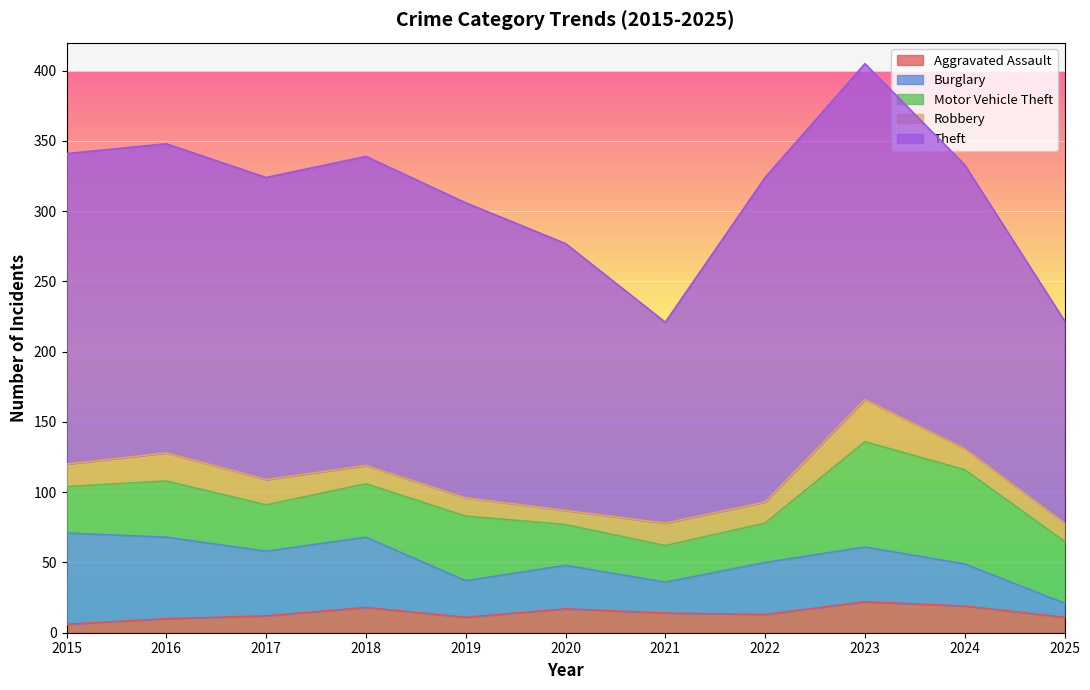

What is the lowest value of the Burglary series?

10